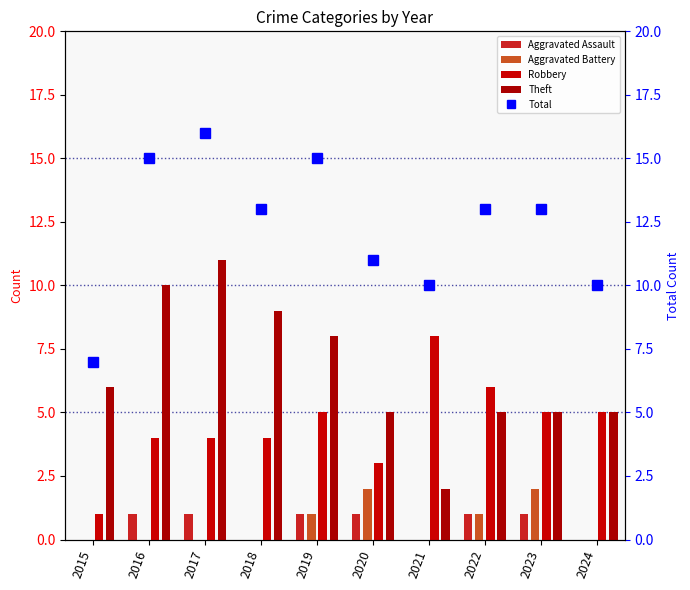

What is the total value across all series at 2022?

26